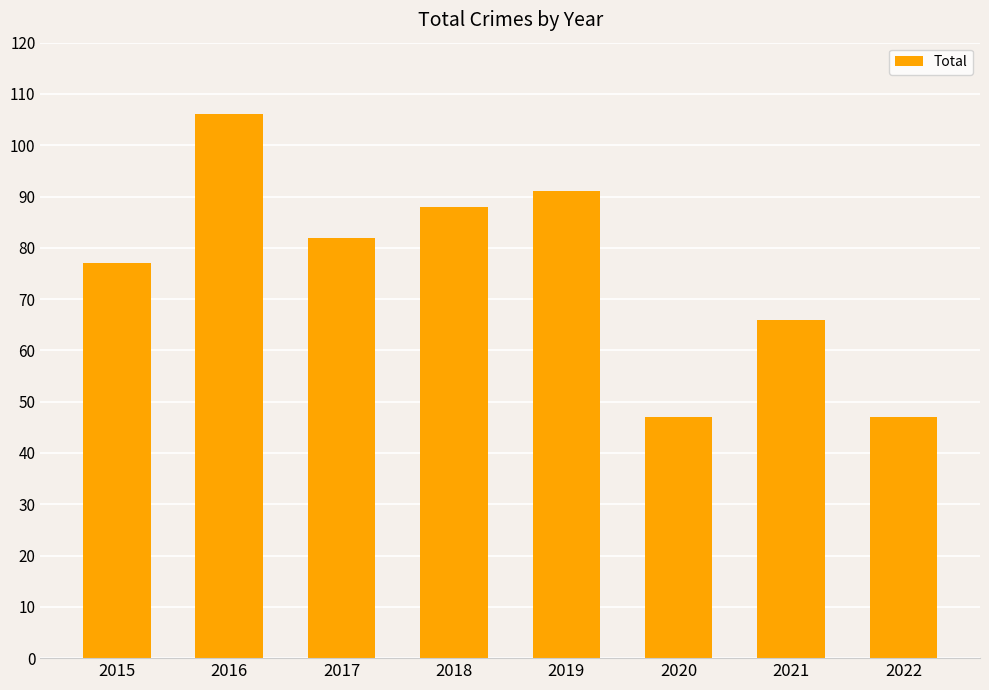

What is the change in value from 2017 to 2022?

-35